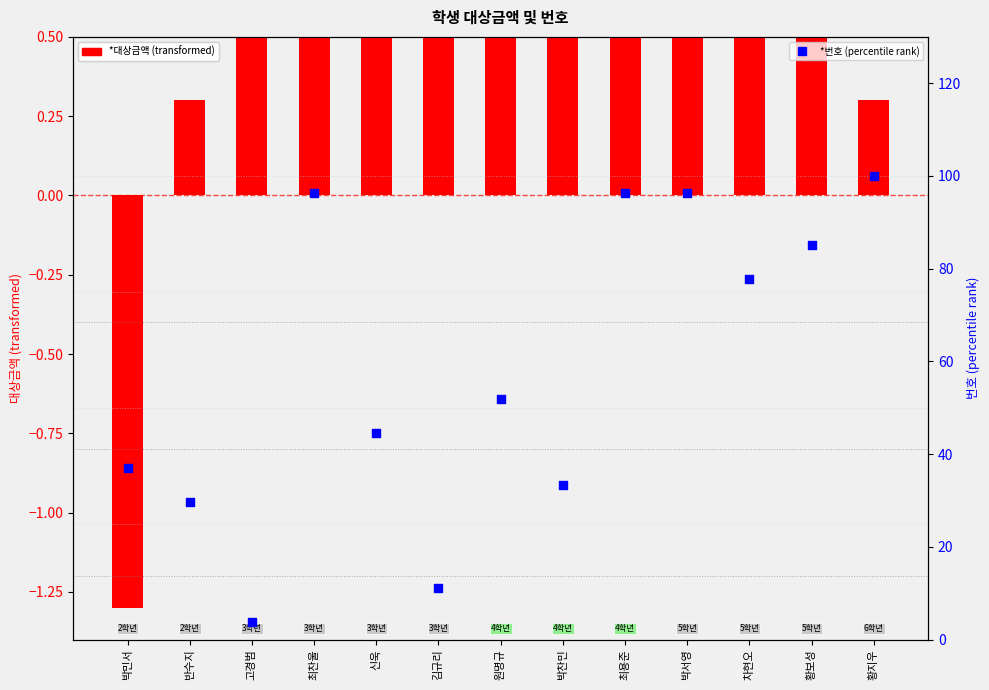

Which series has the largest total across all categories?

*번호 (percentile rank)